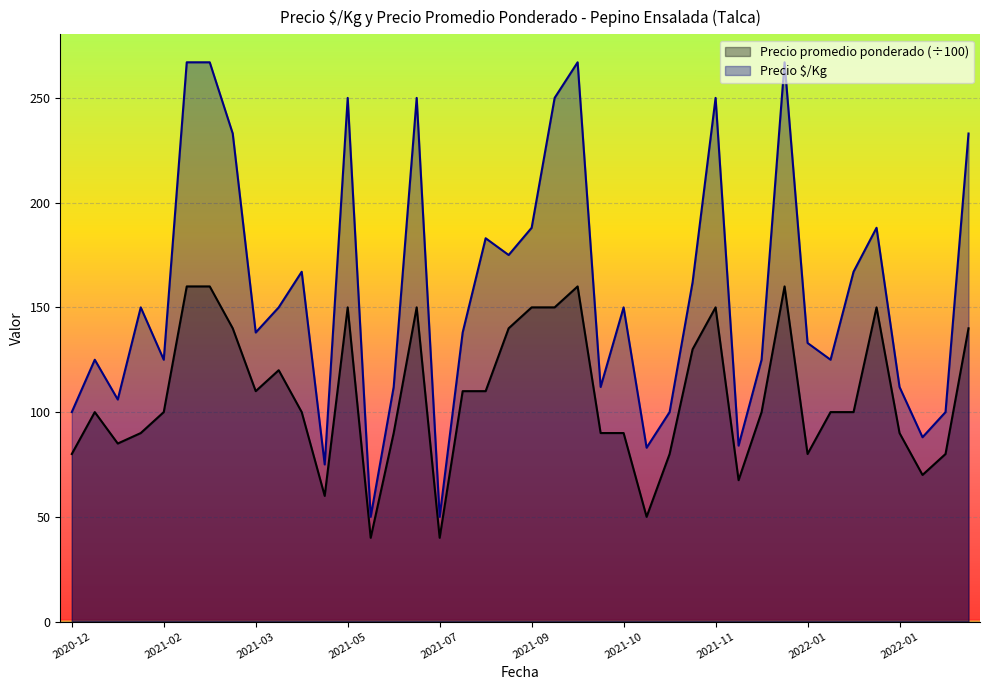

True or false: Precio $/Kg has more than 0 points higher than both neighbors.

True